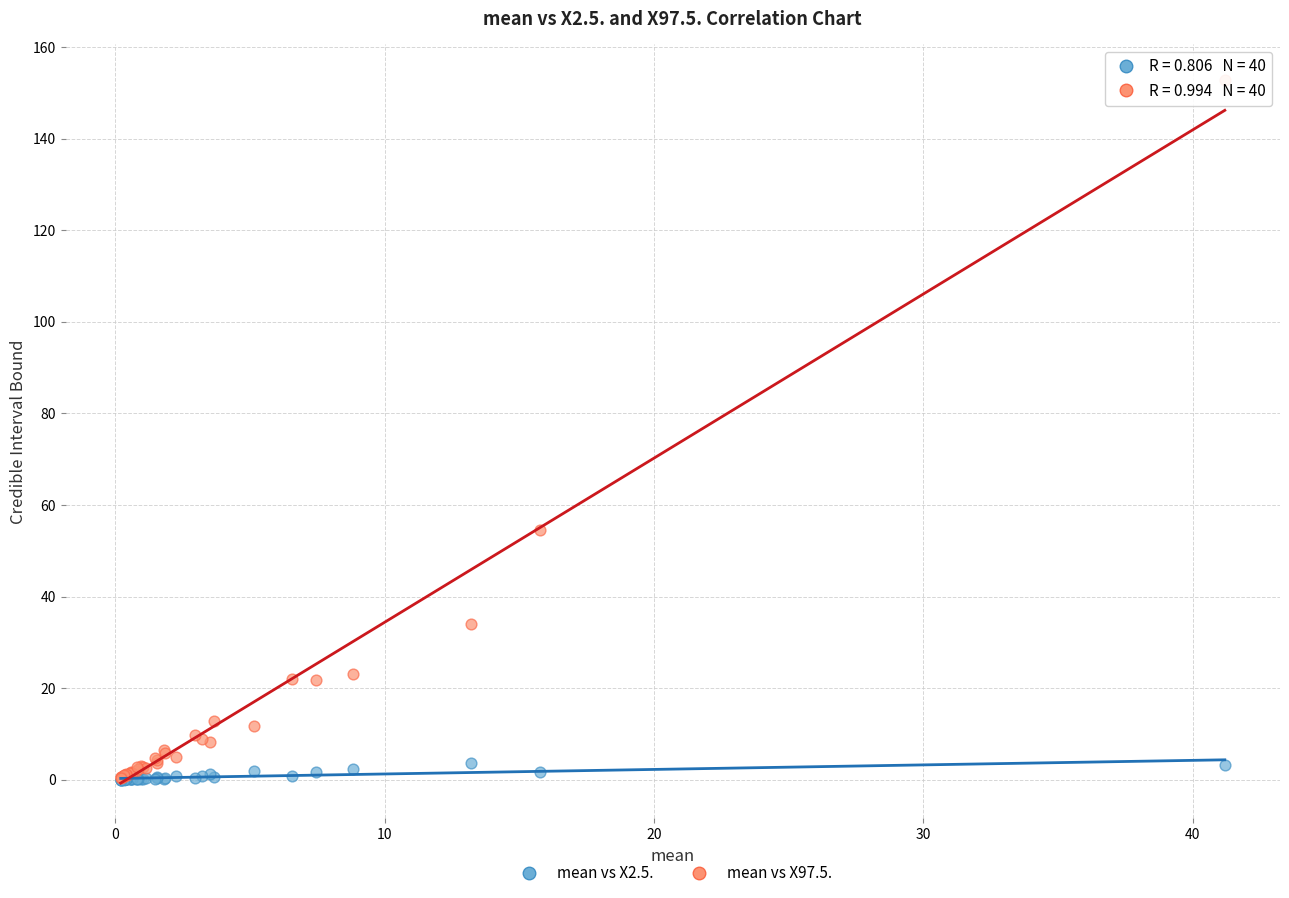

In the mean vs X97.5. series, what Y value is closest to 76?

54.6